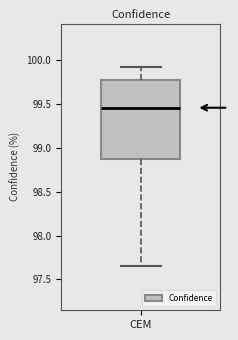

Transcribe this box plot: give where the median line is, the range the box spans, and where the two whiskers end, as read against the y-axis. The values are not printed on the chart, so give them approximately, as read against the axis.

median 99.45, box 98.85 to 99.75, whiskers 97.65 to 99.90